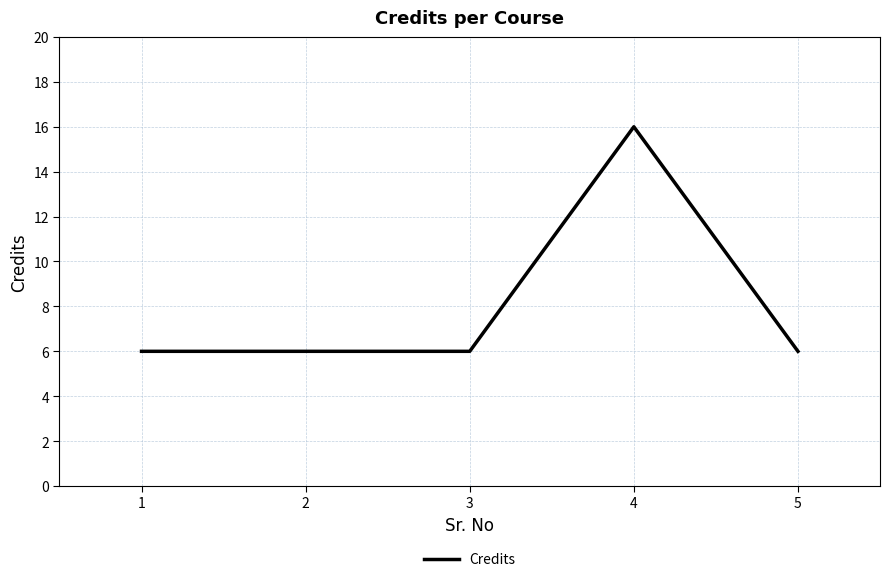

What is the minimum value shown in the chart?

6